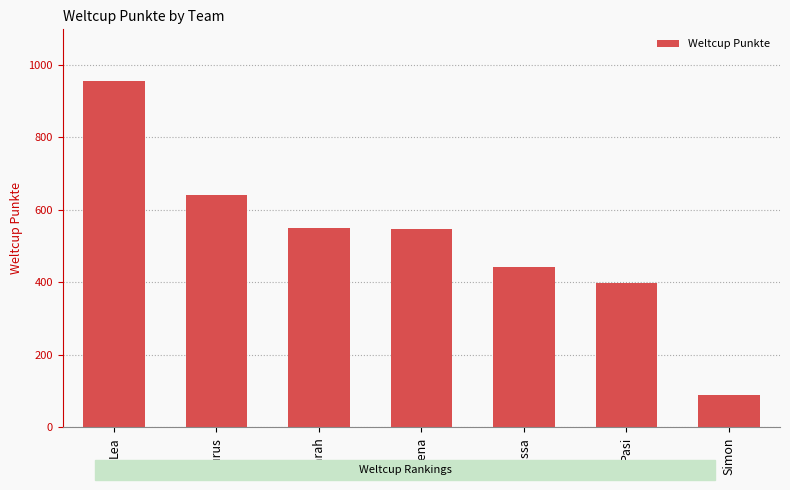

What is the approximate value at Lea?

955